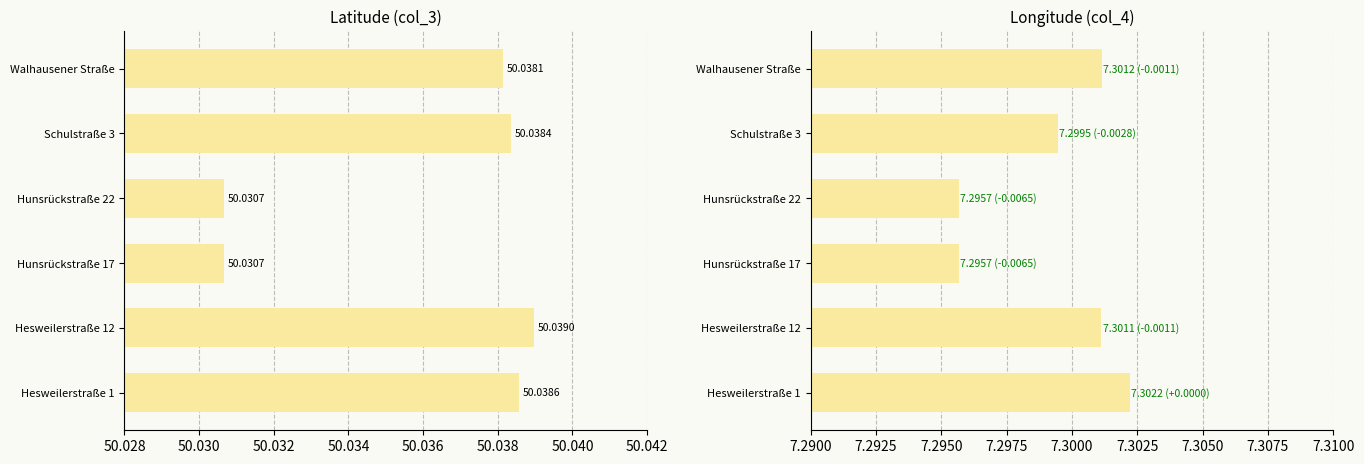

Reading left to right, transcribe all the data shown in this chart.

col_3 (Latitude): 50.0	50.0	50.0	50.0	50.0	50.0
col_4 (Longitude): 7.3	7.3	7.3	7.3	7.3	7.3